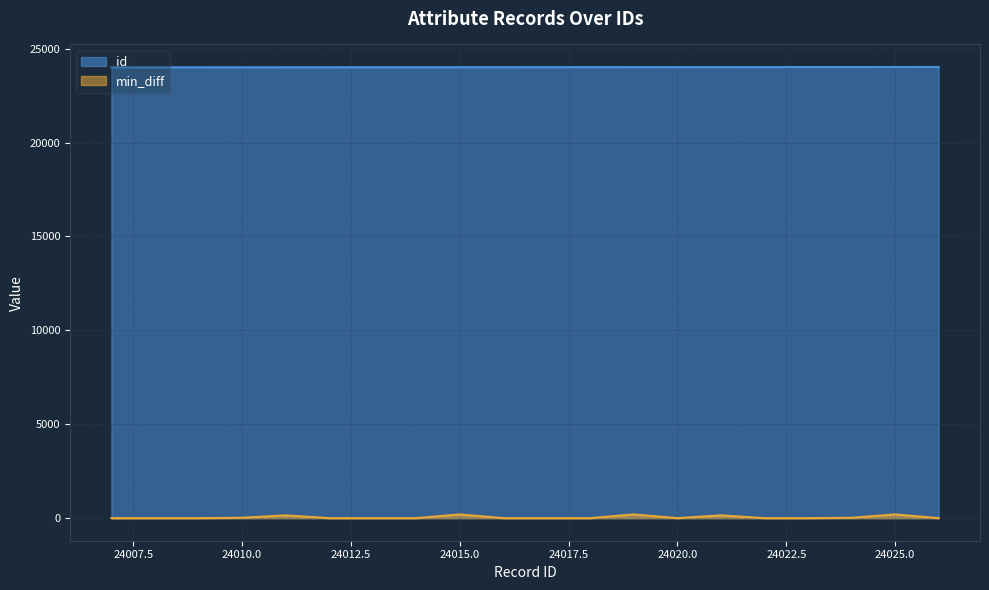

Reading left to right, what are all the values shown in this chart?

id: 24007=24007	24008=24008	24009=24009	24010=24010	24011=24011	24012=24012	24013=24013	24014=24014	24015=24015	24016=24016	24017=24017	24018=24018	24019=24019	24020=24020	24021=24021	24022=24022	24023=24023	24024=24024	24025=24025	24026=24026
min_diff: 24007=2	24008=2	24009=2	24010=20	24011=150	24012=2	24013=2	24014=2	24015=200	24016=2	24017=2	24018=2	24019=200	24020=2	24021=150	24022=2	24023=2	24024=20	24025=200	24026=2